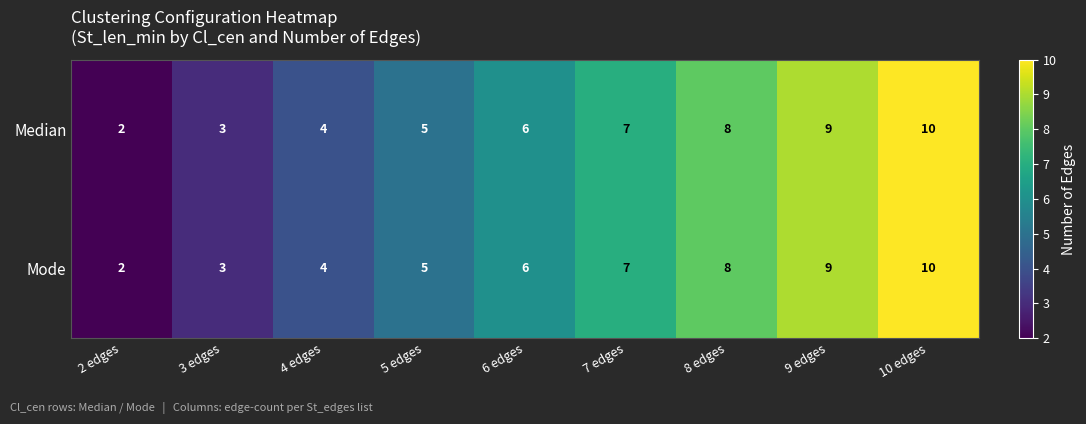

What is the smallest value displayed?

2